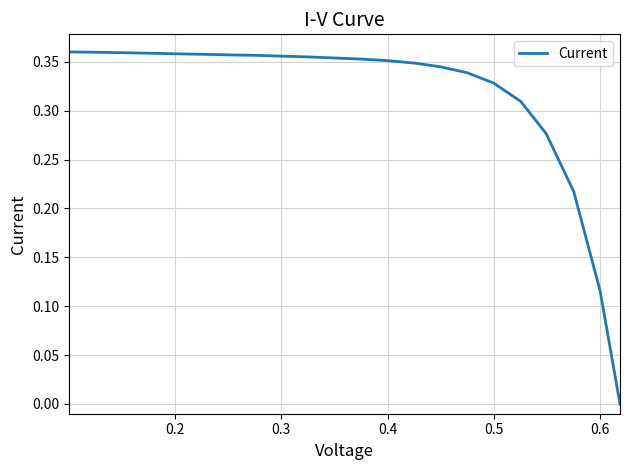

How many values are between 0 and 1?

22